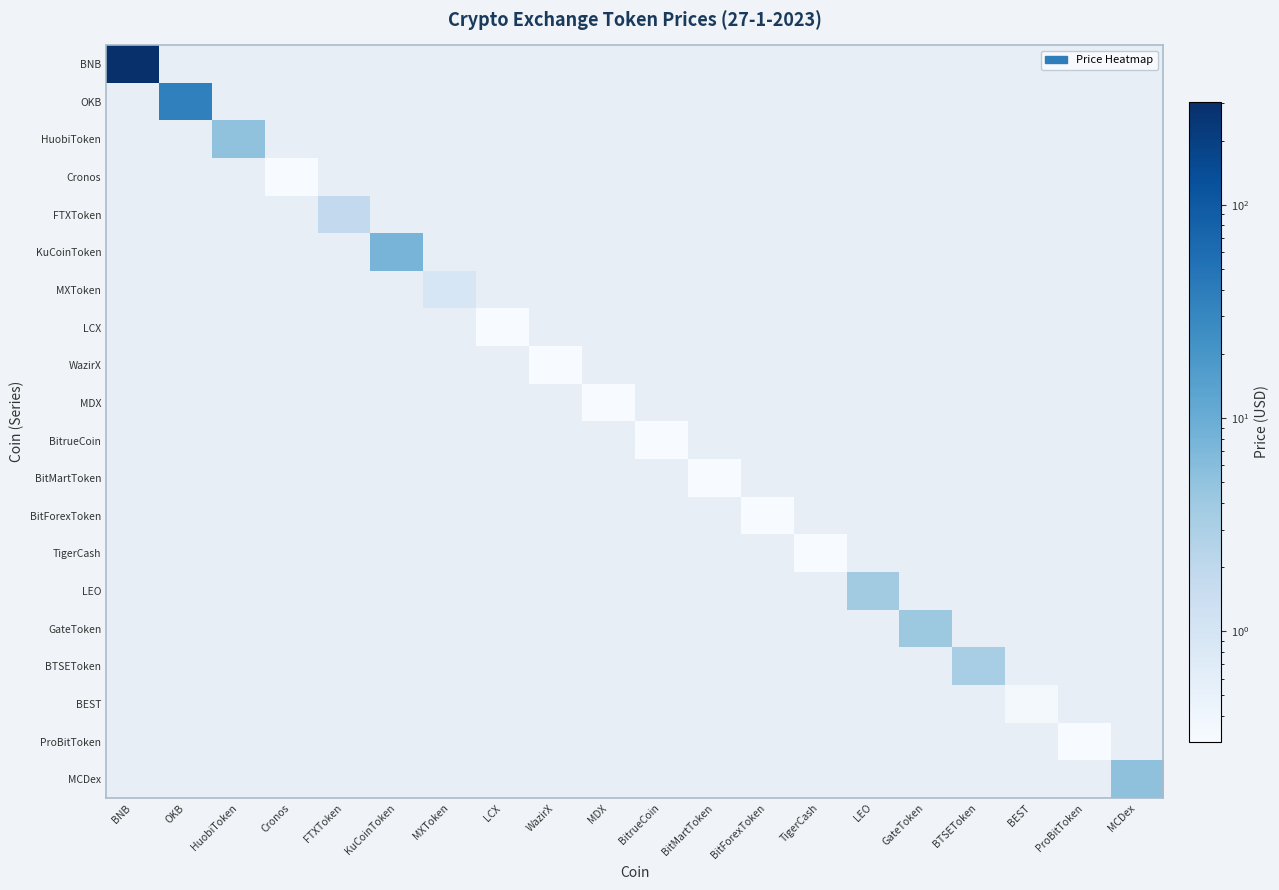

Count the number of data series in this chart.

20